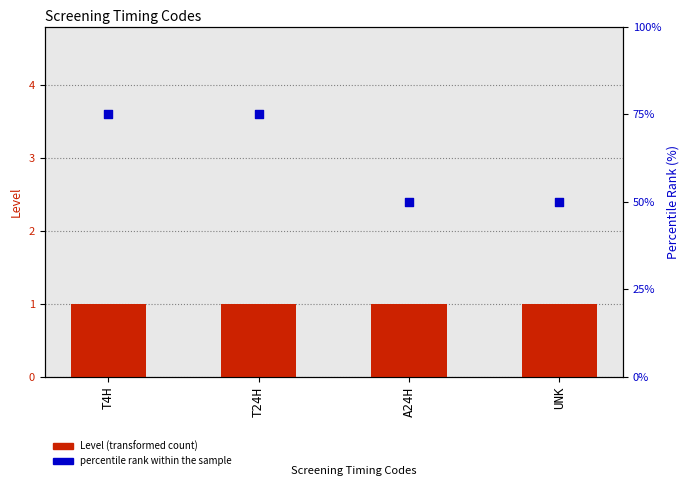

At how many categories does at least one series exceed 71?

2